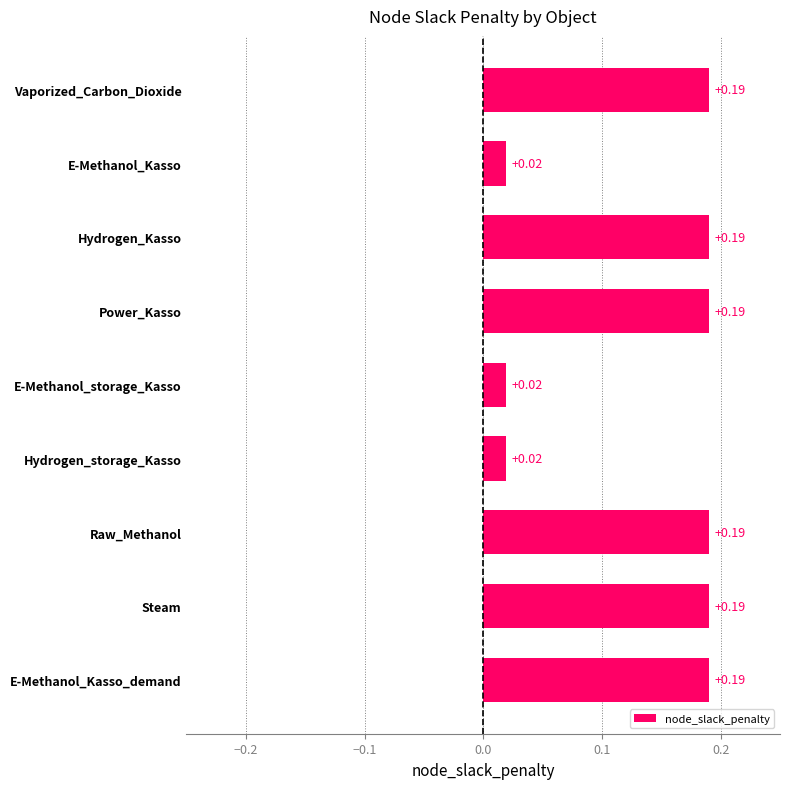

What is the label of the 5th bar from the bottom?

E-Methanol_storage_Kasso